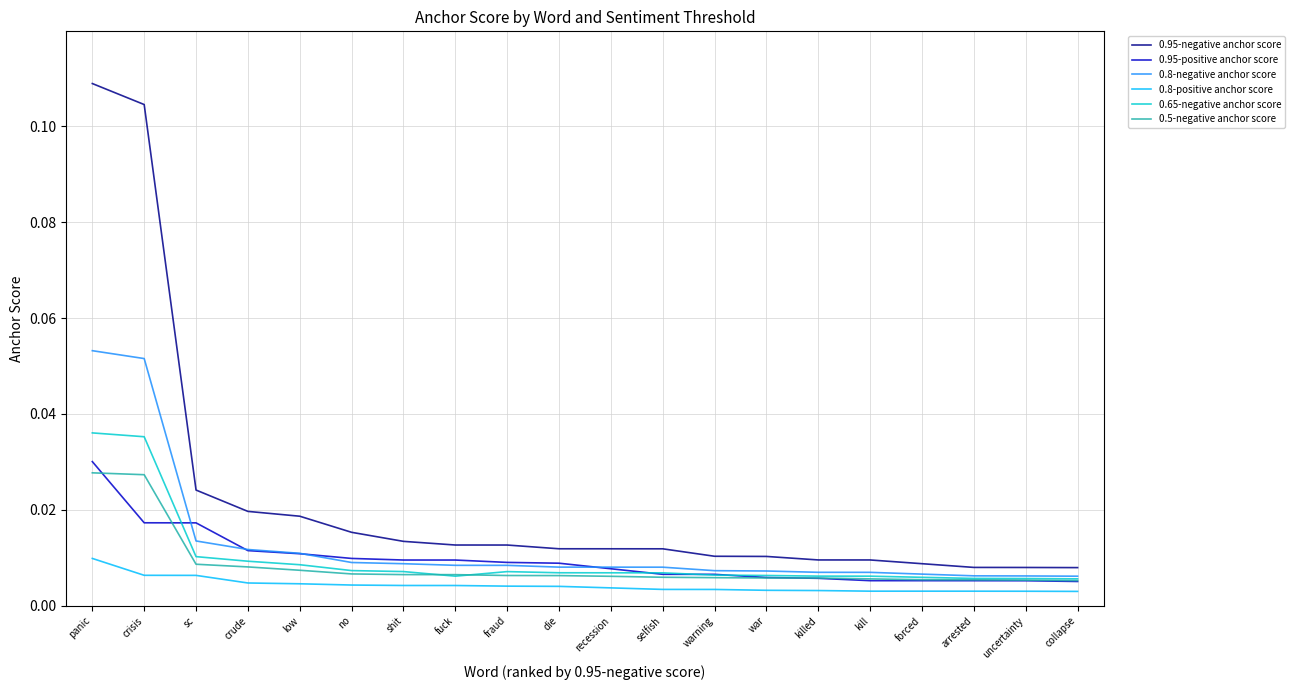

True or false: 0.95-negative anchor score and 0.8-positive anchor score intersect in this chart.

False